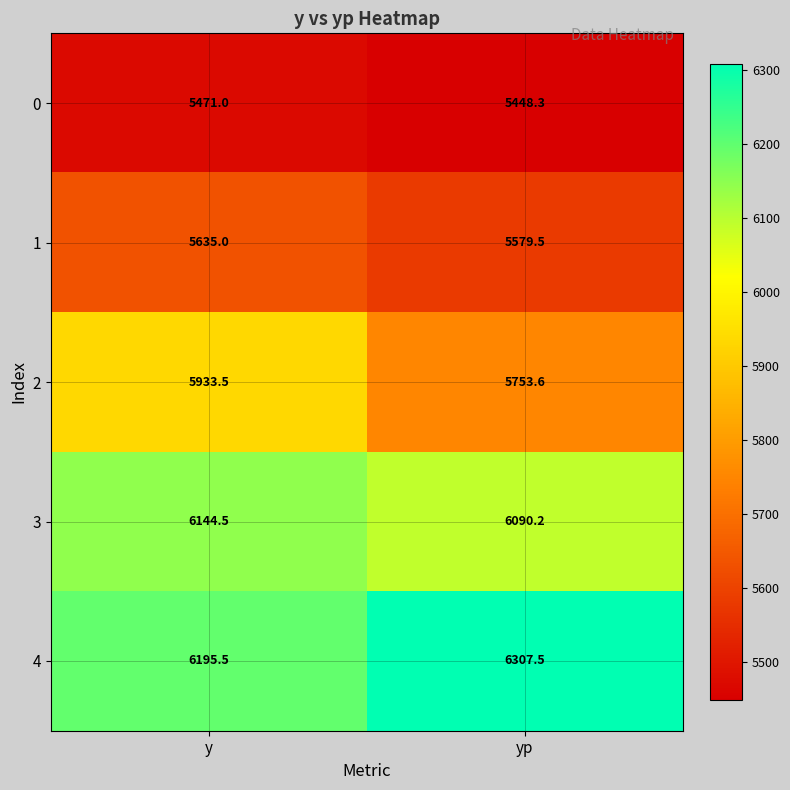

At which category does the chart reach its minimum across all series?

yp